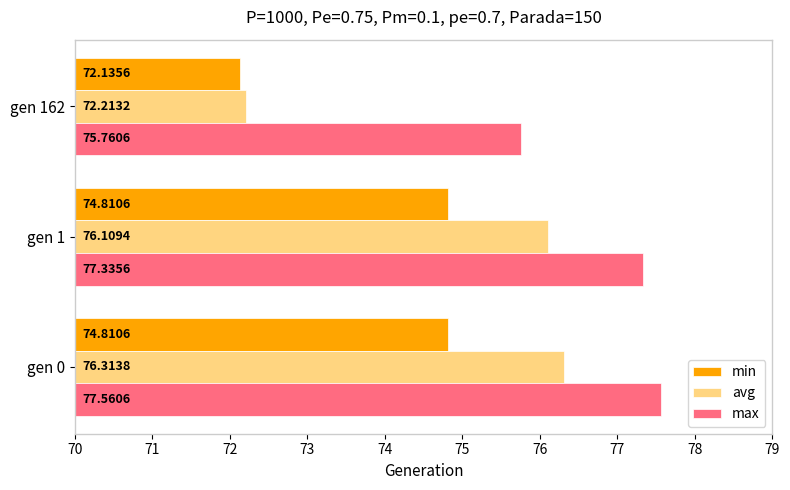

Is the value of max at gen 162 greater than the value of avg at gen 0?

No